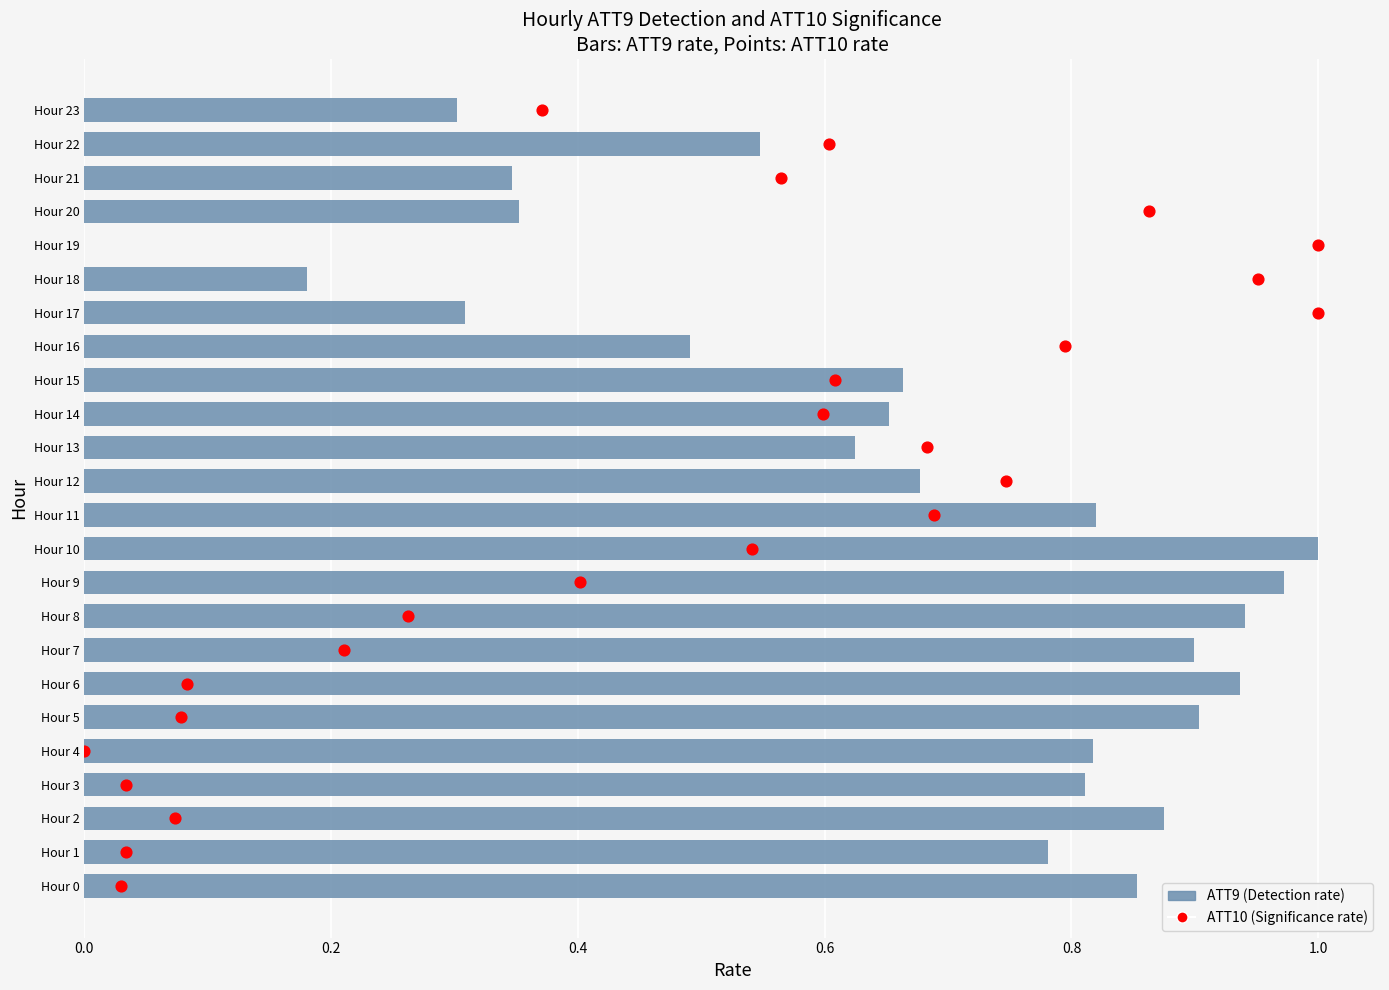

Is the value of ATT10 (Significance rate) at 17 greater than the value of ATT9 (Detection rate) at 0.6?

Yes